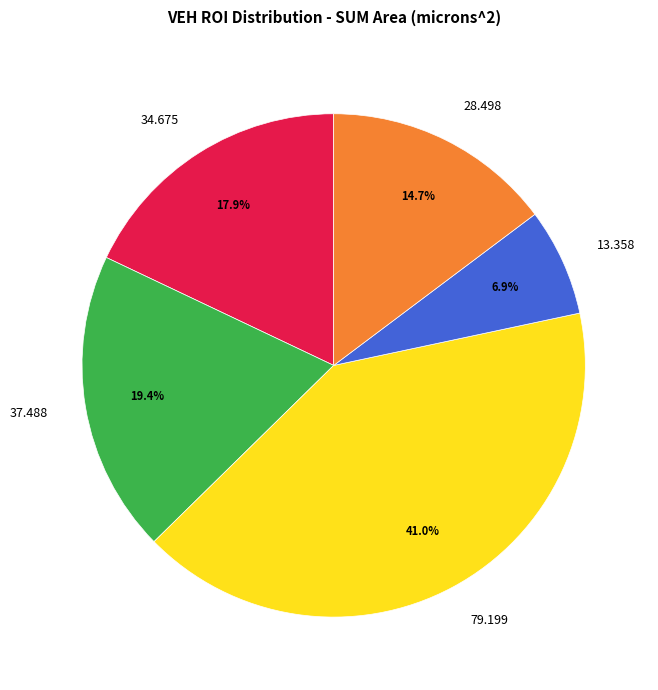

Does 37.488 represent more than half of the total?

No